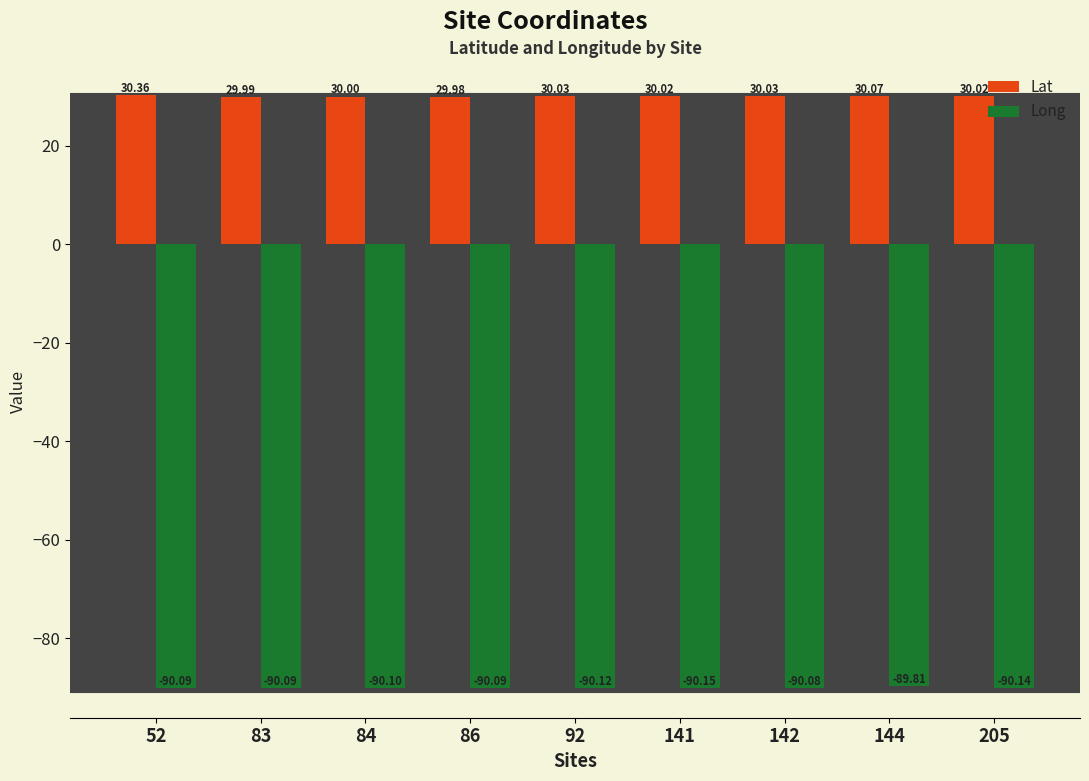

Where does the Long series first go above -90?

144